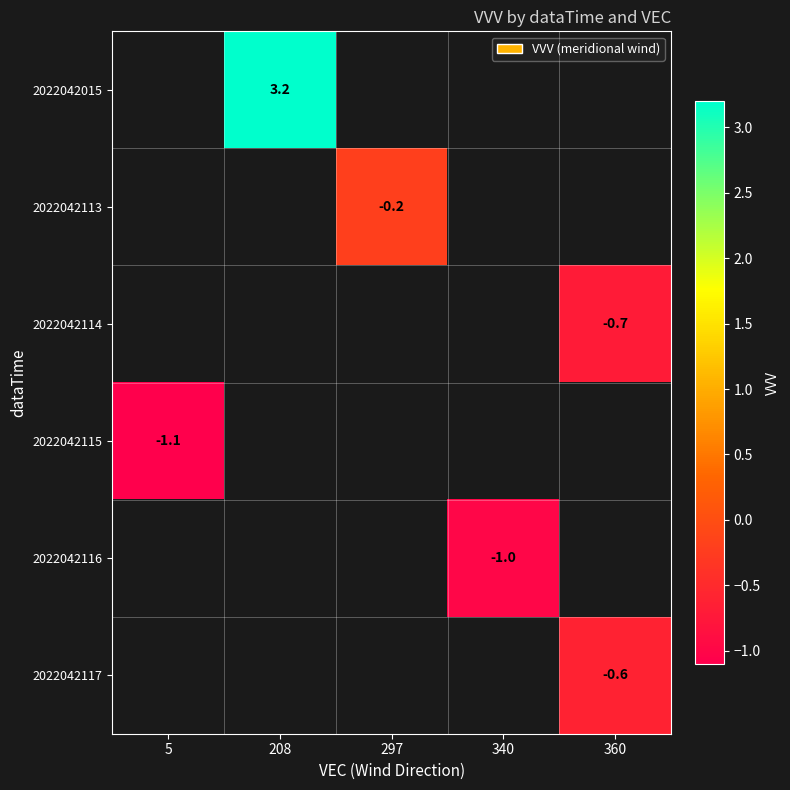

How many values in 2022042115 are below zero?

1